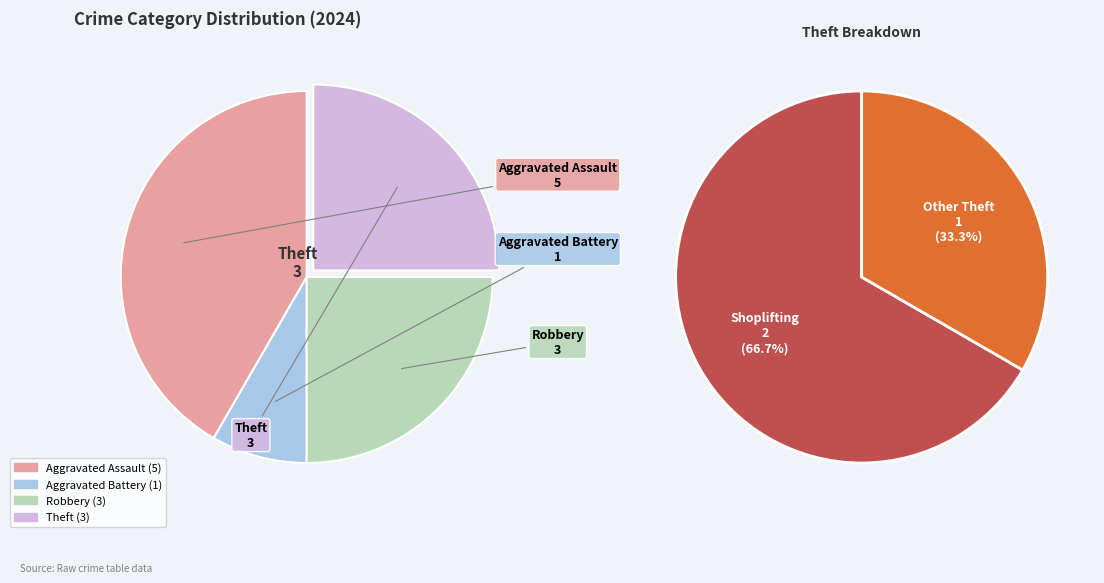

To the nearest percent, what portion does Robbery represent?

25%